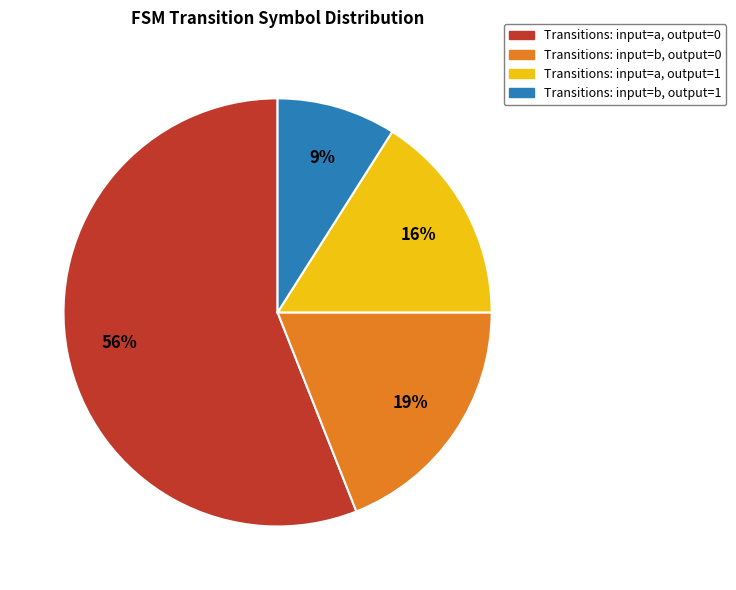

Is there any slice that represents more than half of the pie?

Yes